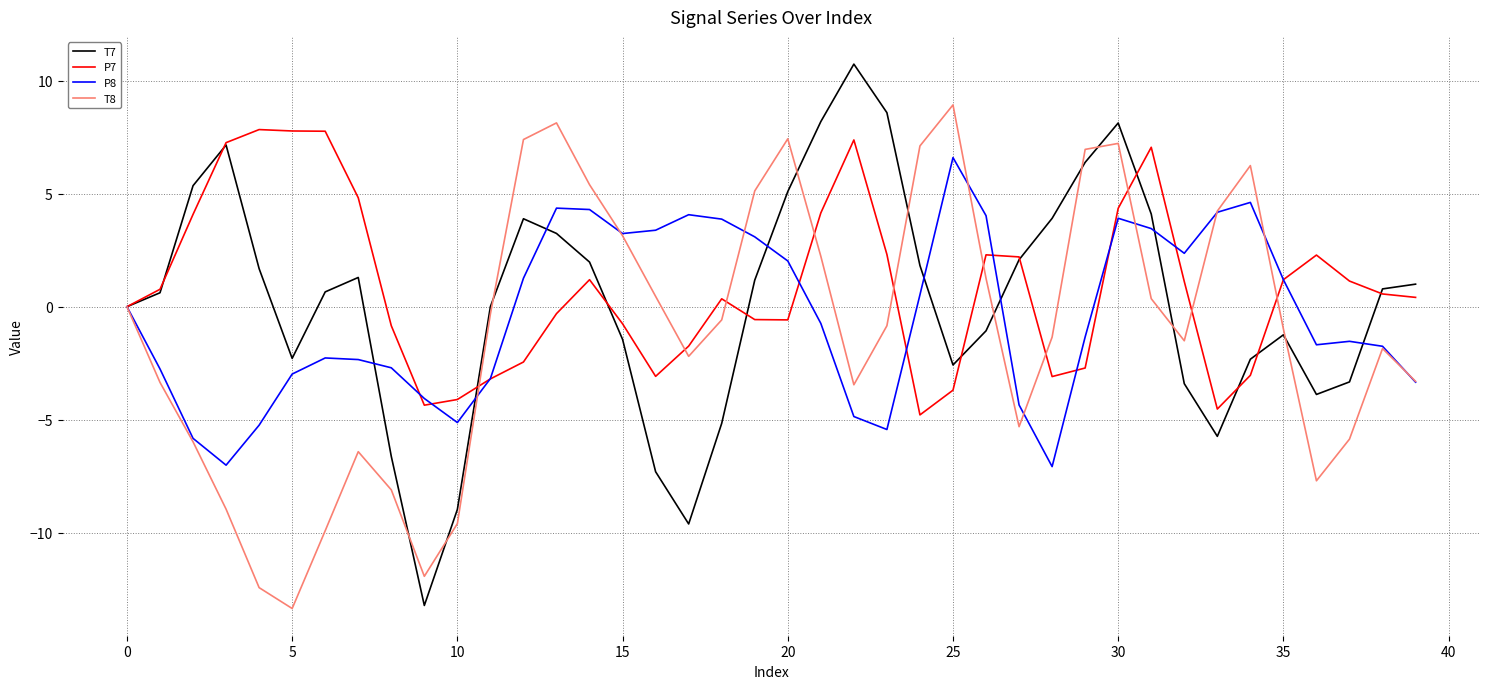

What is the minimum value shown in the chart?

-13.3